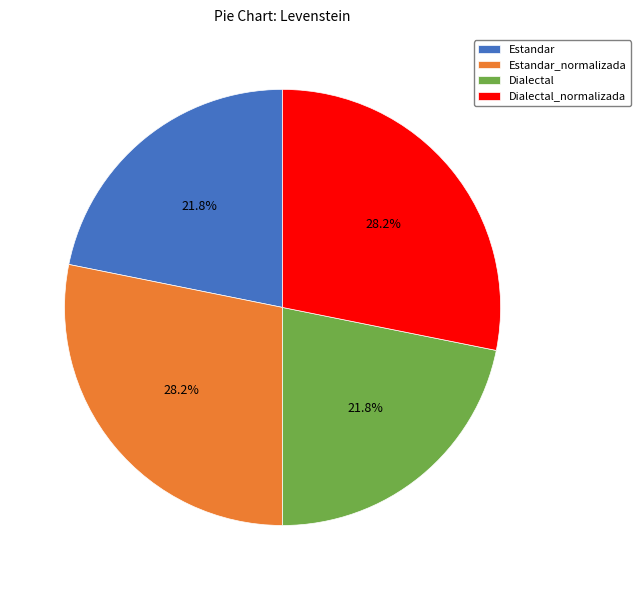

What percentage is NOT represented by Estandar?

78.2%